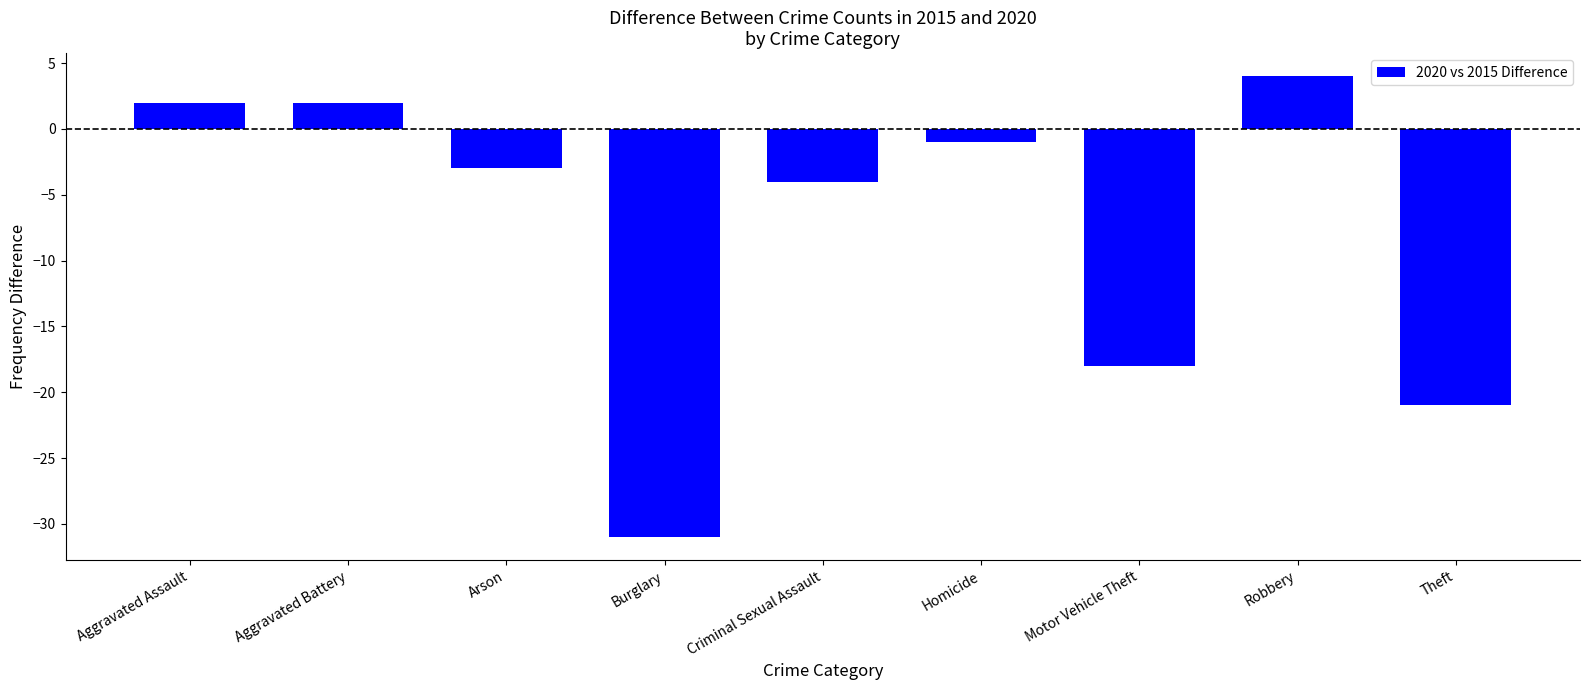

How many values are below zero?

6